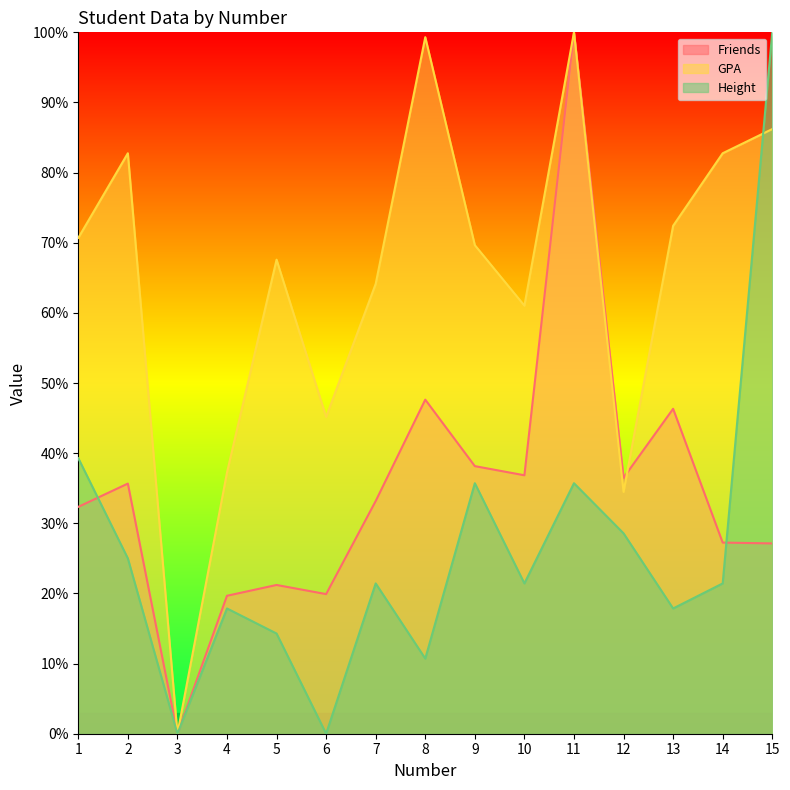

Rank the series at 10 from lowest to highest value.

Height, Friends, GPA